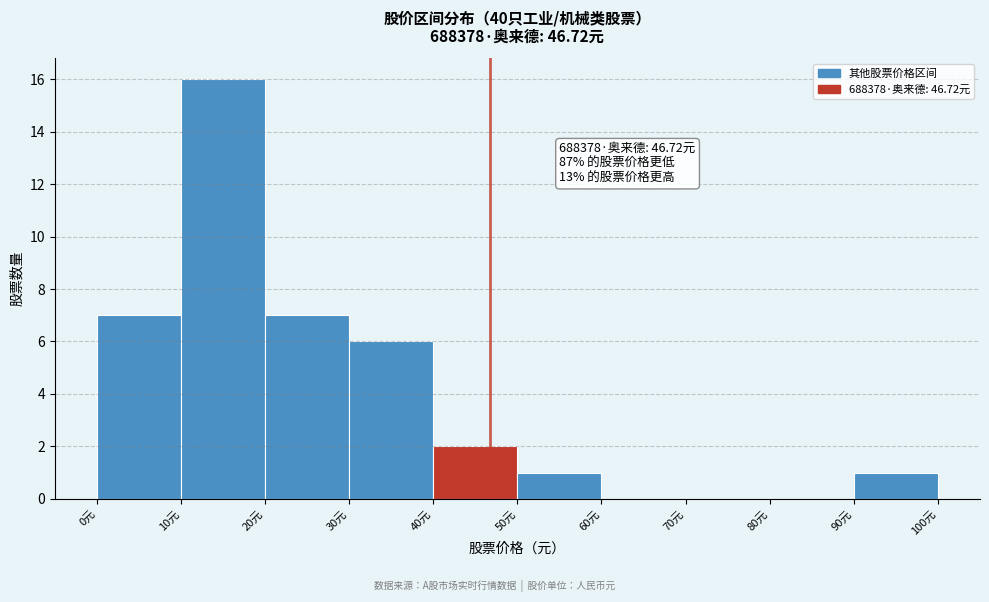

Which range on the x-axis has the tallest bar?

10 to 20